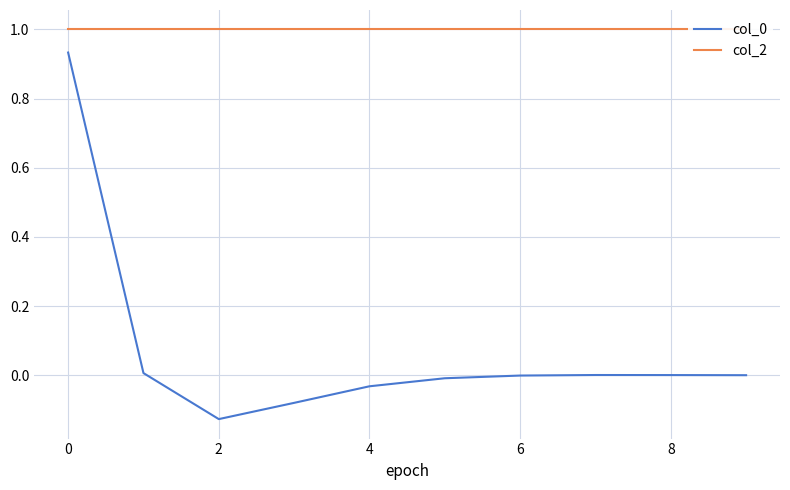

Where is the first local minimum for col_0?

2